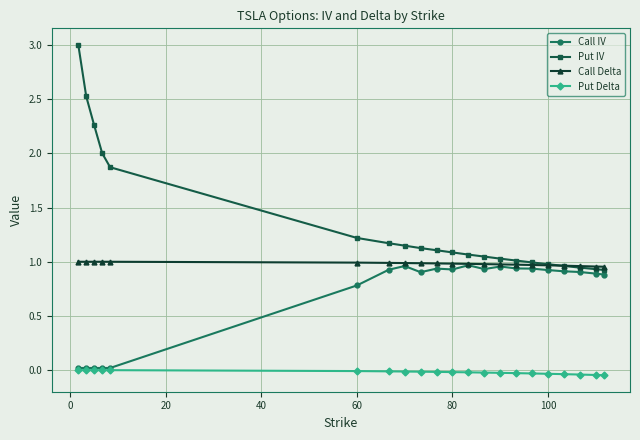

Does the chart display data point markers on the line(s)?

Yes